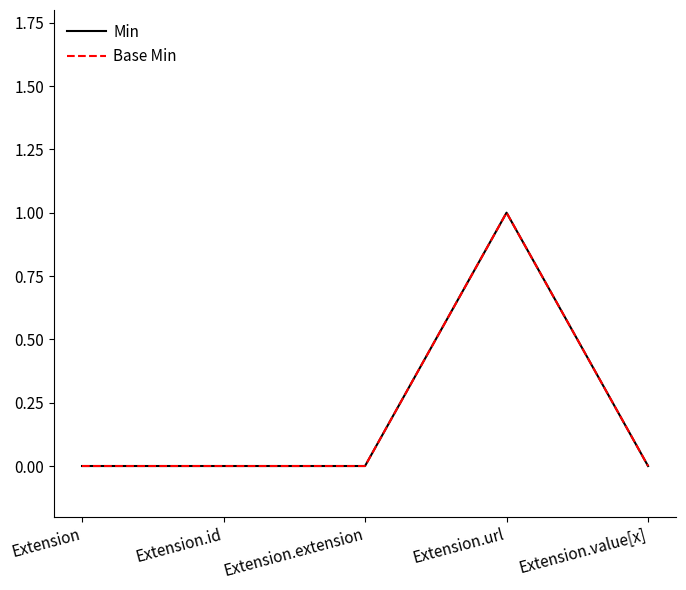

Is this an area chart (filled region under the line)?

No